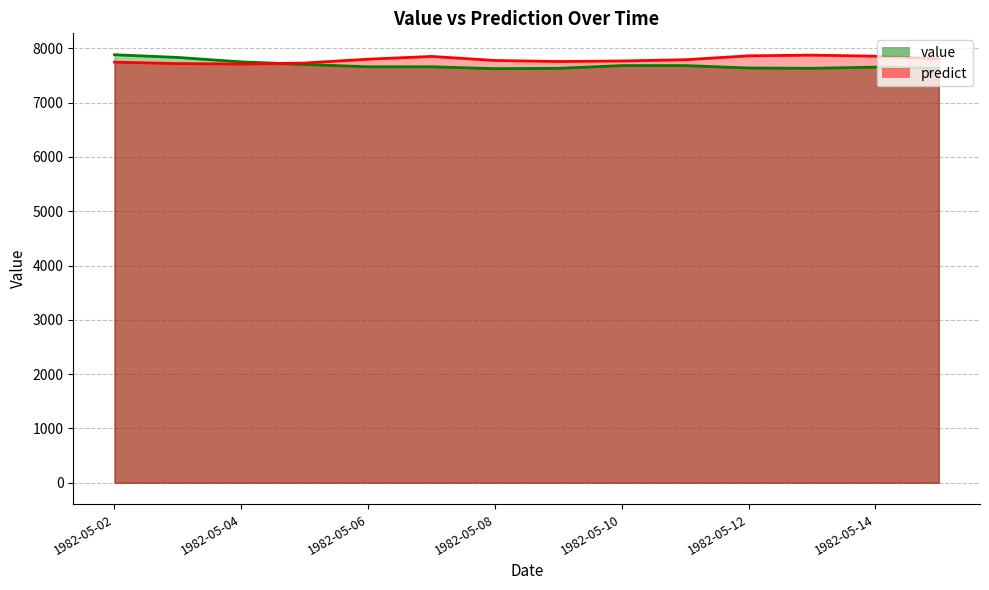

Where is the first local maximum for predict?

1982-05-07